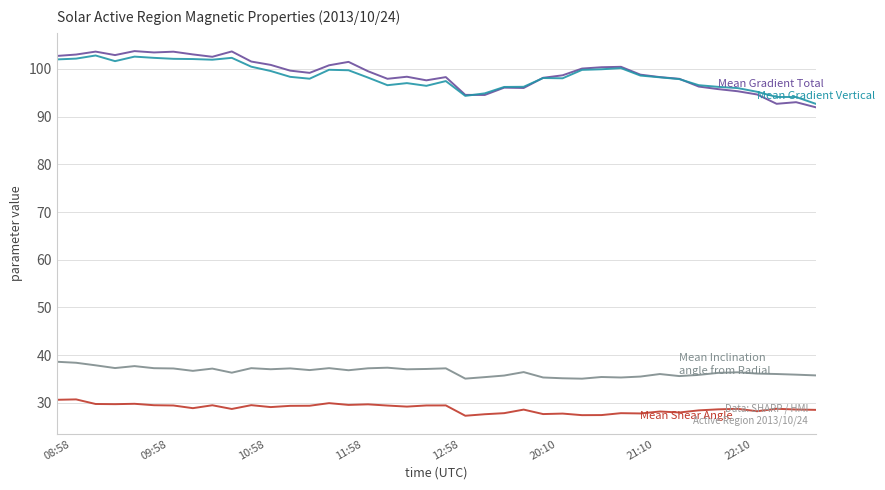

What is the smallest value displayed?

27.3